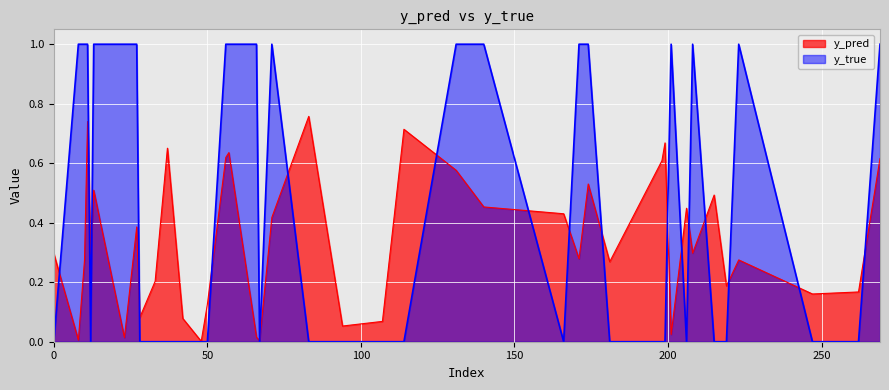

List the series in order of their overall mean, lowest first.

y_pred, y_true